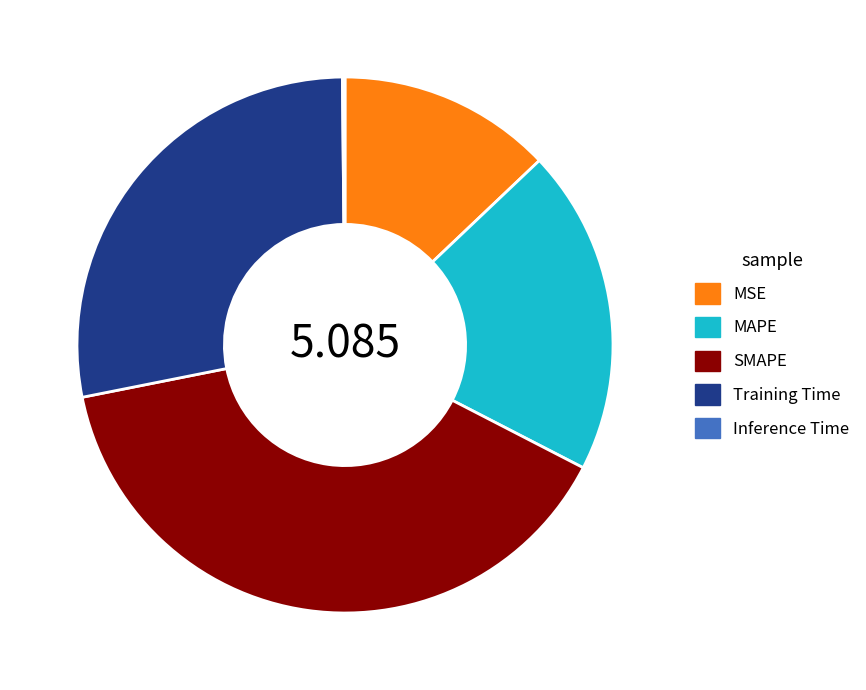

Do SMAPE and MAPE together represent more than half of the pie?

Yes